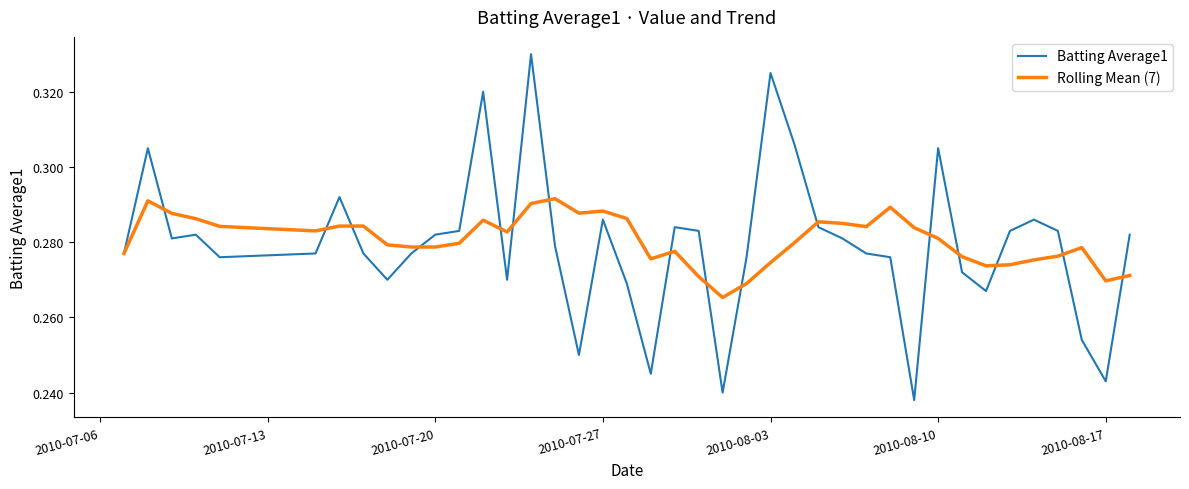

Which series has the widest spread of values?

Batting Average1